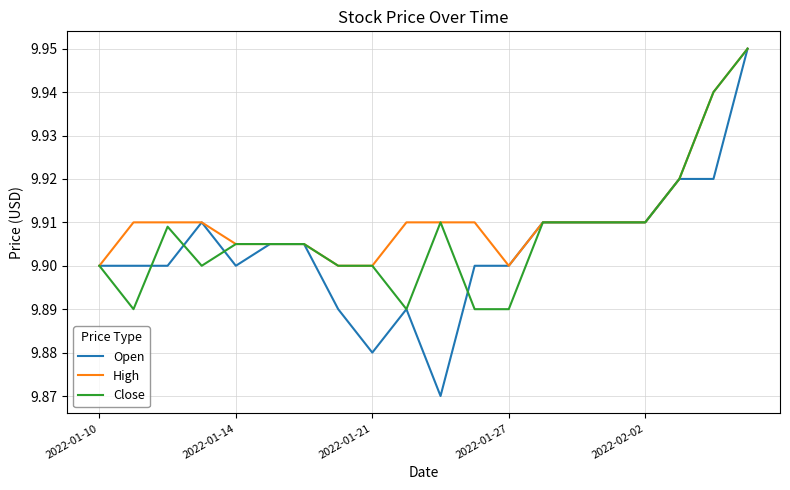

List the series in order of their overall mean, highest first.

High, Close, Open